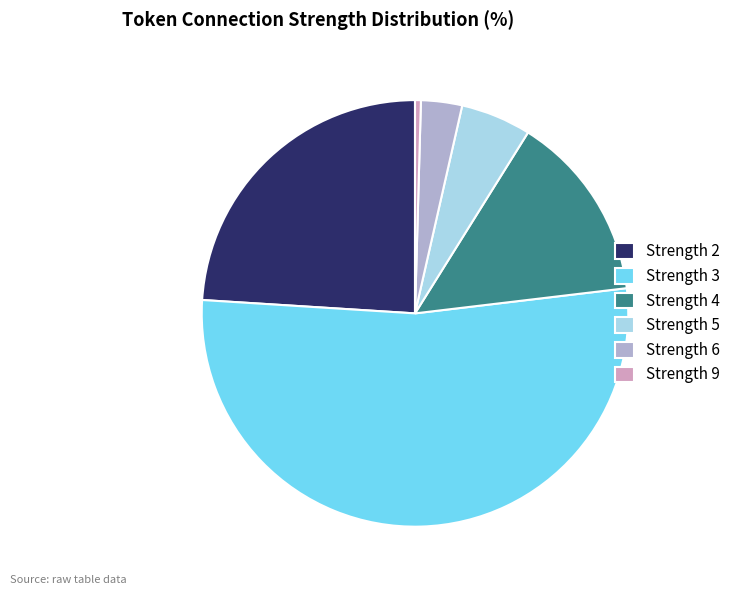

Count the number of slices in the pie.

6